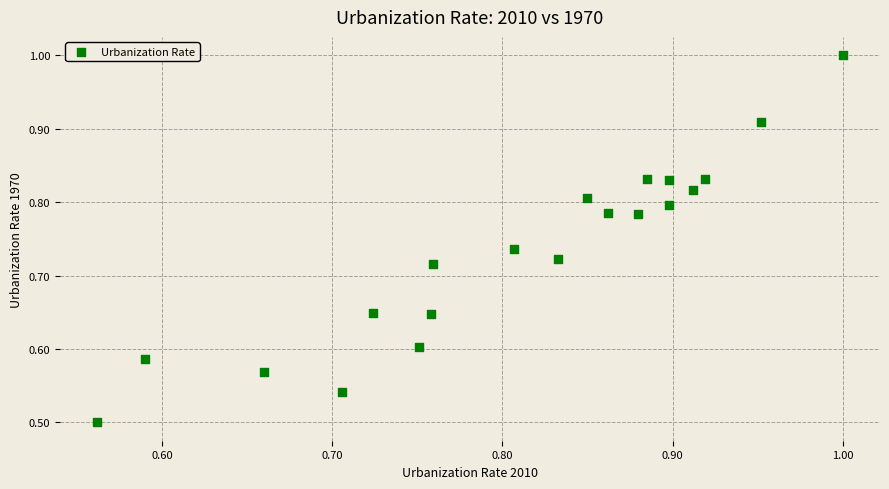

What is the range of X values (max minus min)?

0.4